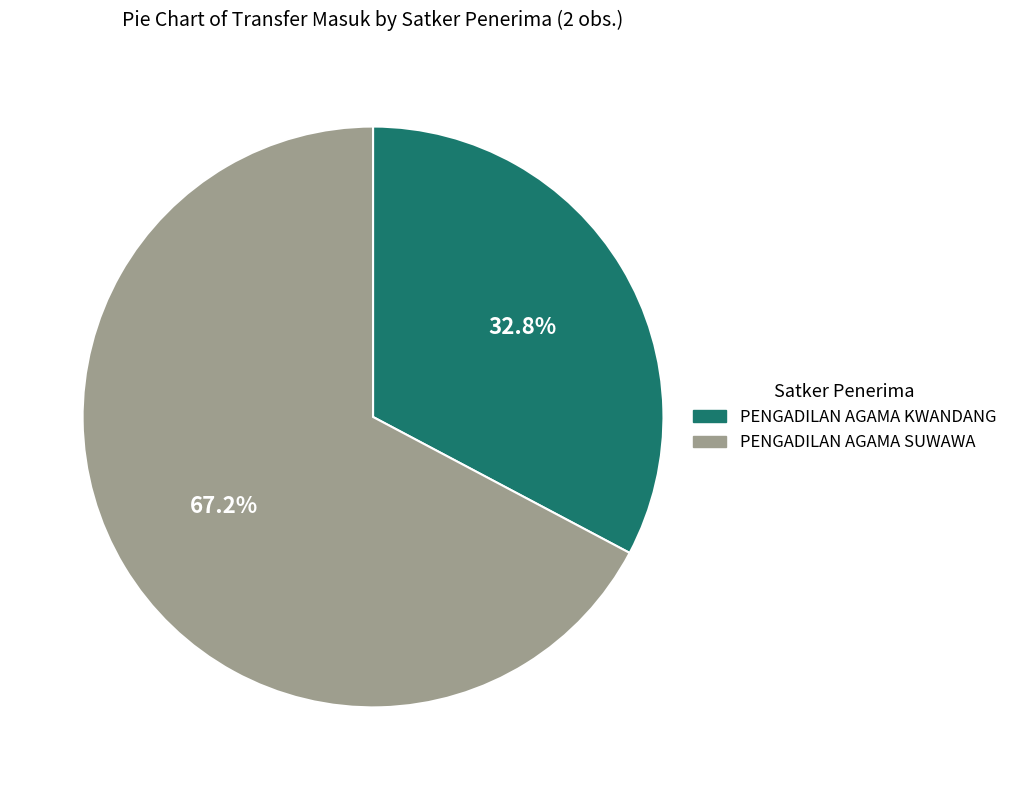

What percentage is NOT represented by PENGADILAN AGAMA KWANDANG?

67.2%